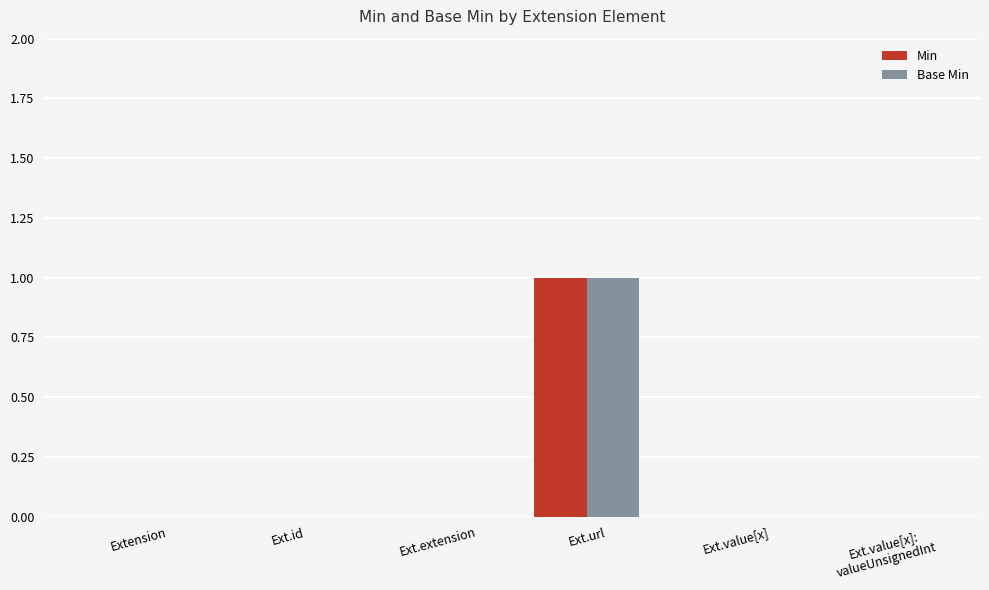

How many Base Min values are between 0 and 1?

6